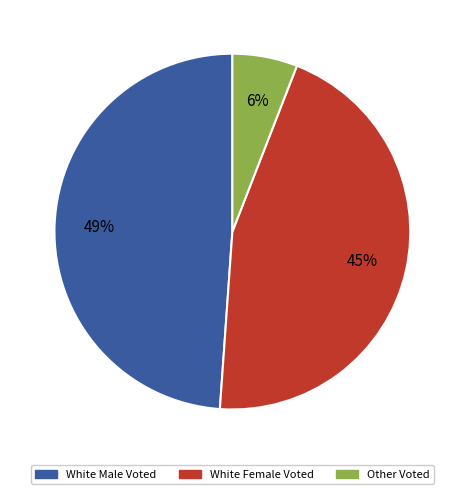

To the nearest percent, what is the difference between the largest and smallest slice percentages?

43%